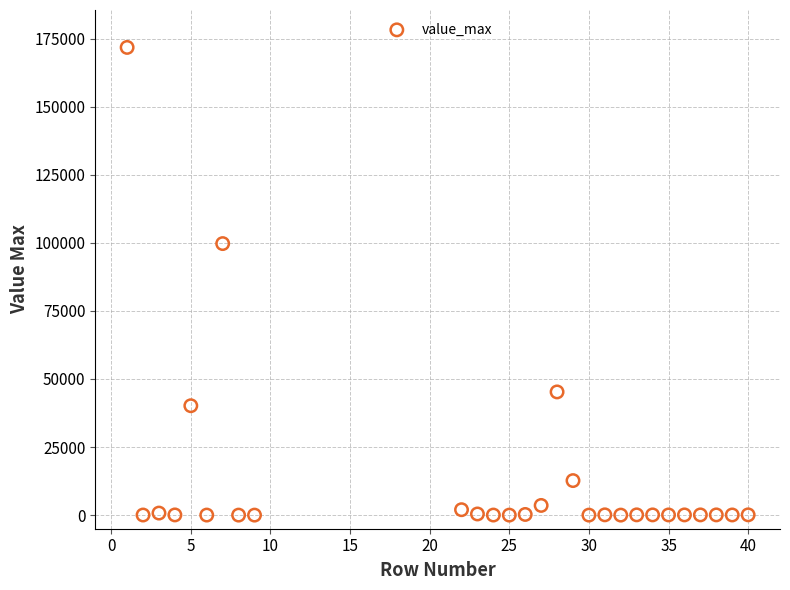

What is the range of X values (max minus min)?

39.0